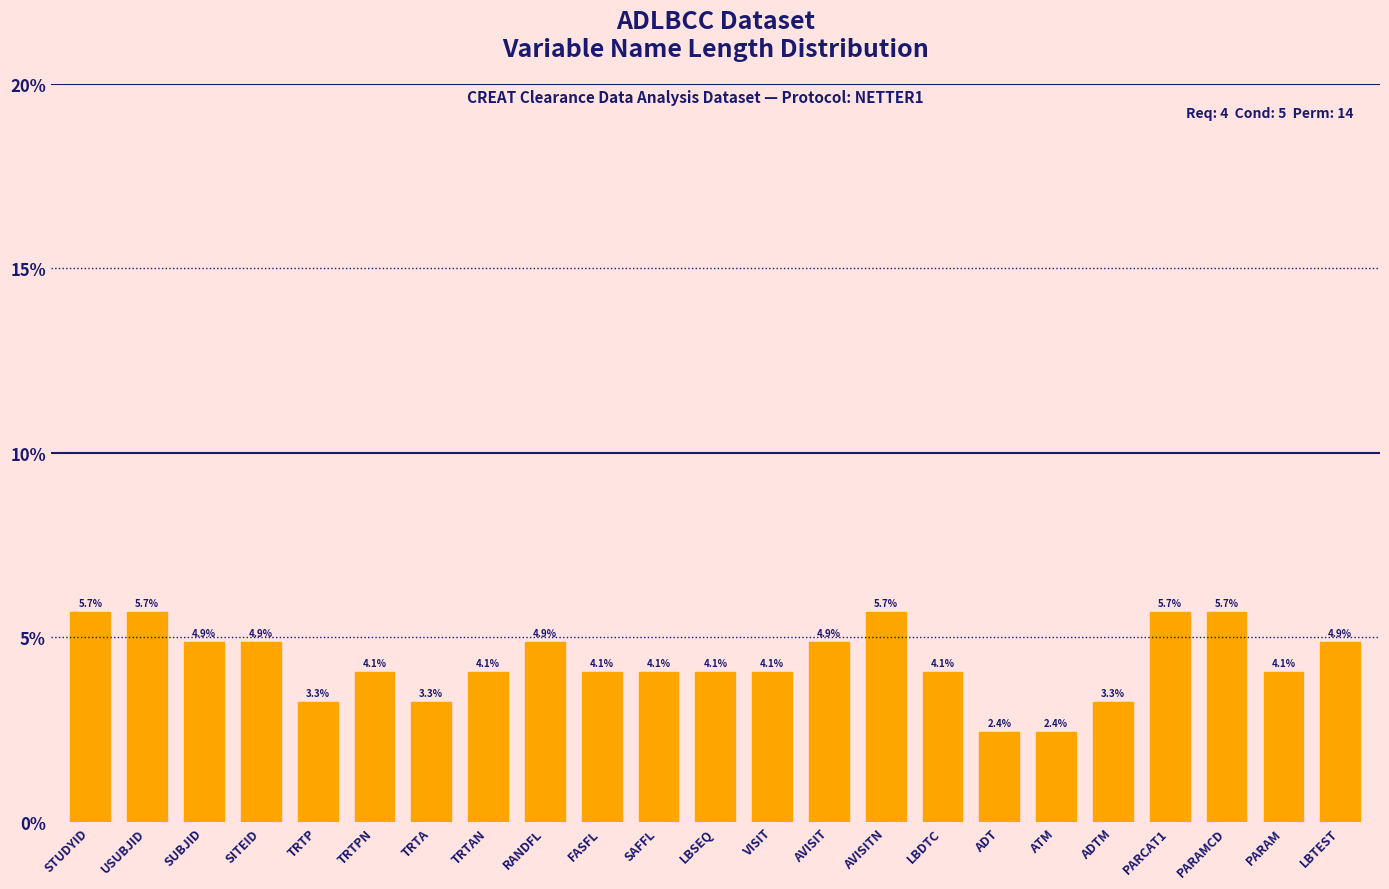

What is the smallest value displayed?

2.4